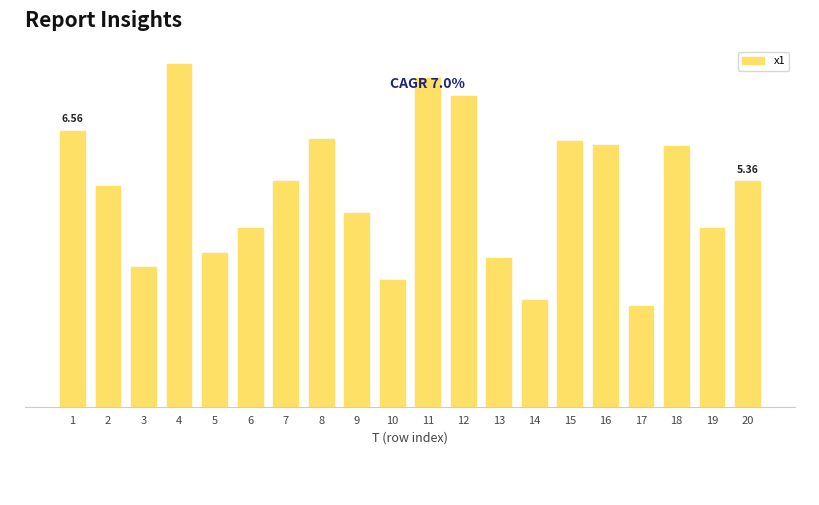

Which label corresponds to the largest value in the chart?

4